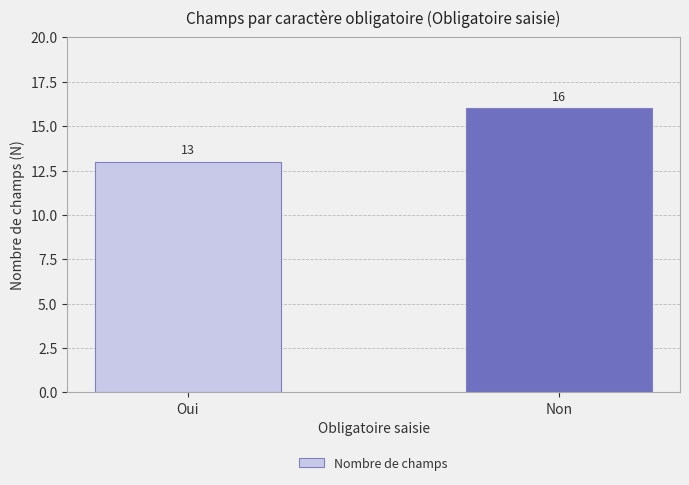

What is the difference between the maximum and minimum values?

3